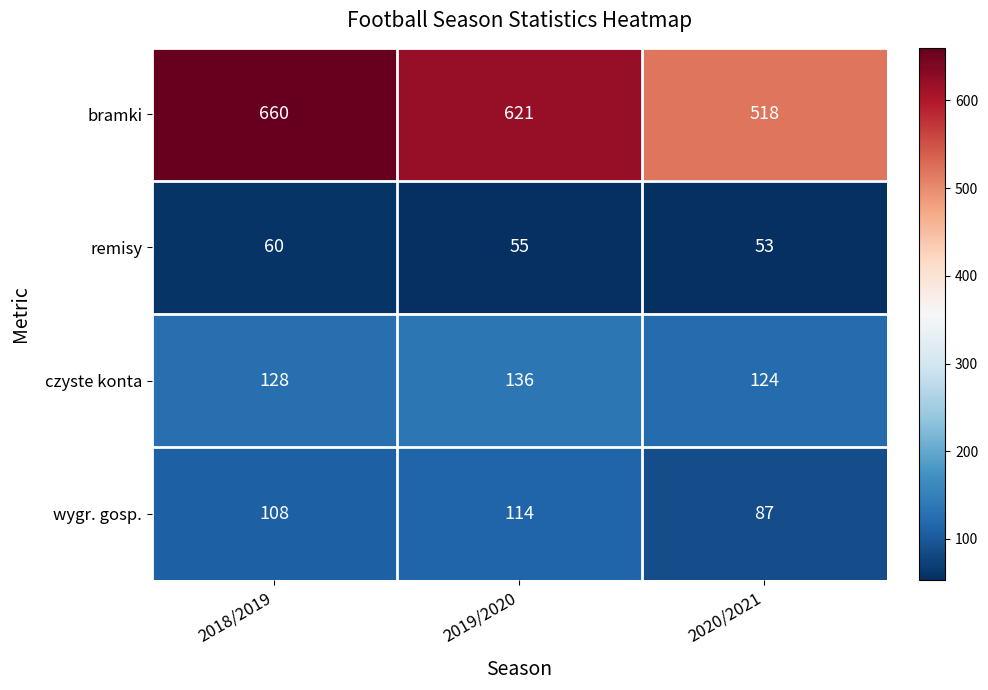

How many remisy values are between 53 and 60?

3